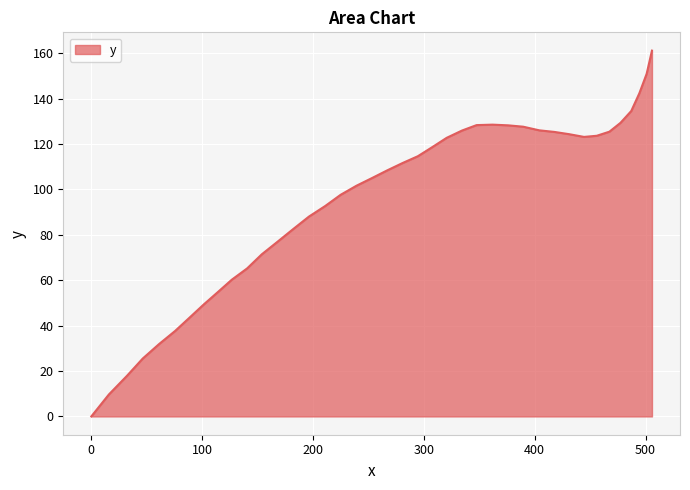

What is the maximum value shown in the chart?

161.1